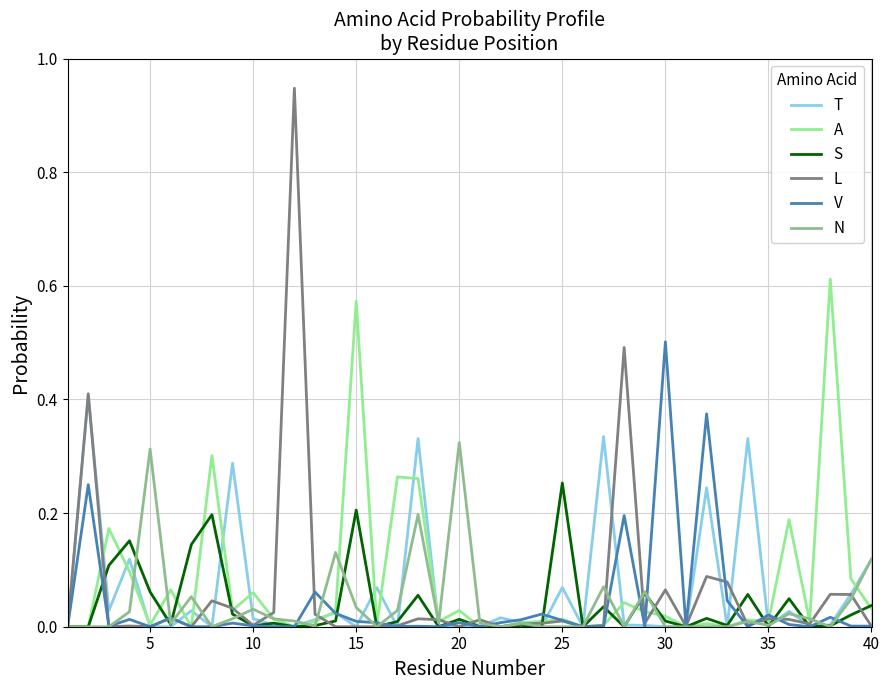

What is the highest value of the V series?

0.5